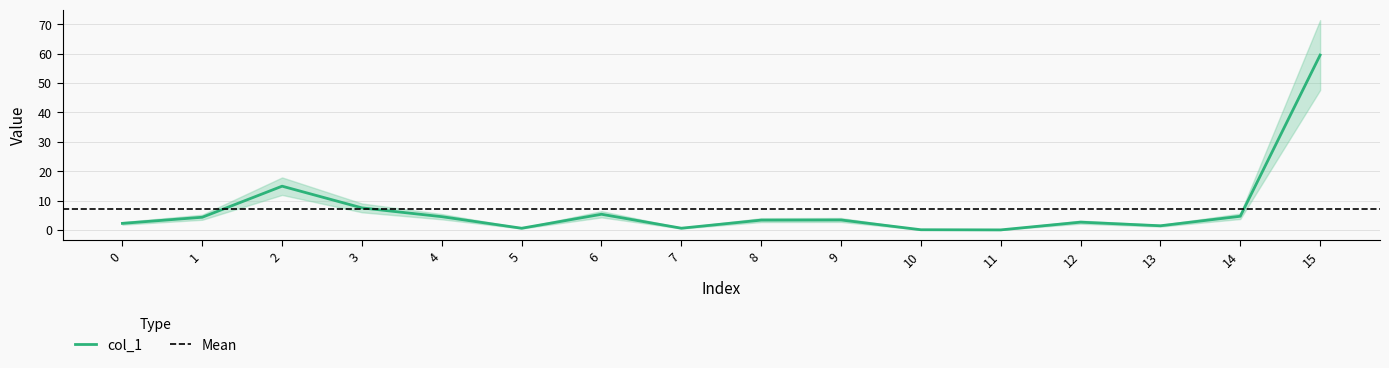

Reading right to left, extract all data points from this chart.

59.5	4.6	1.4	2.6	0.0	0.1	3.4	3.3	0.6	5.3	0.6	4.5	7.5	14.9	4.3	2.2